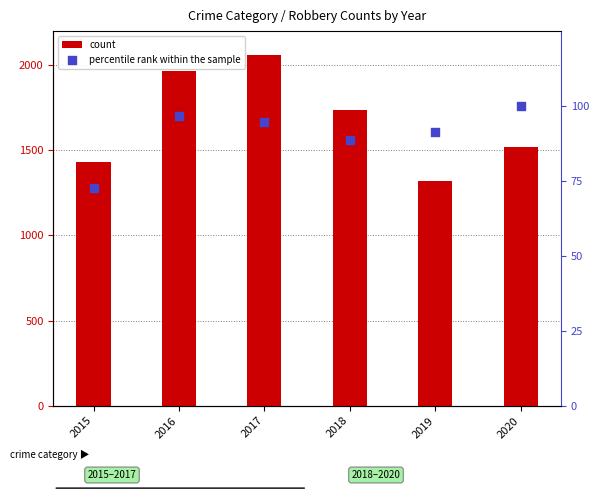

What are all the series names shown in the legend?

count, percentile rank within the sample